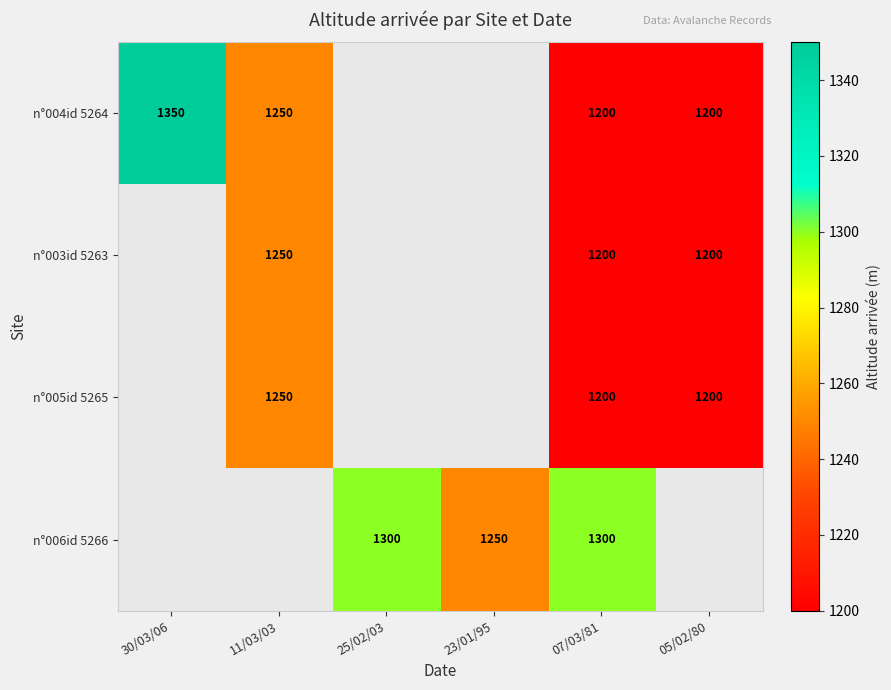

The n°006id 5266 series shows 871 at 23/01/95. True or false?

False